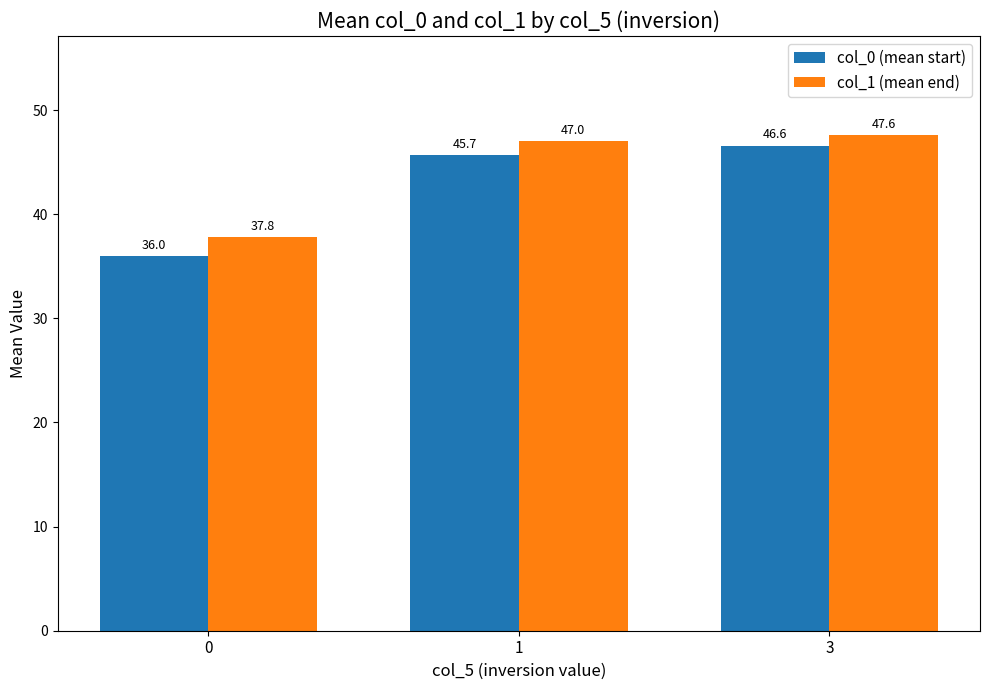

At which label does col_0 (mean start) first exceed 45?

1